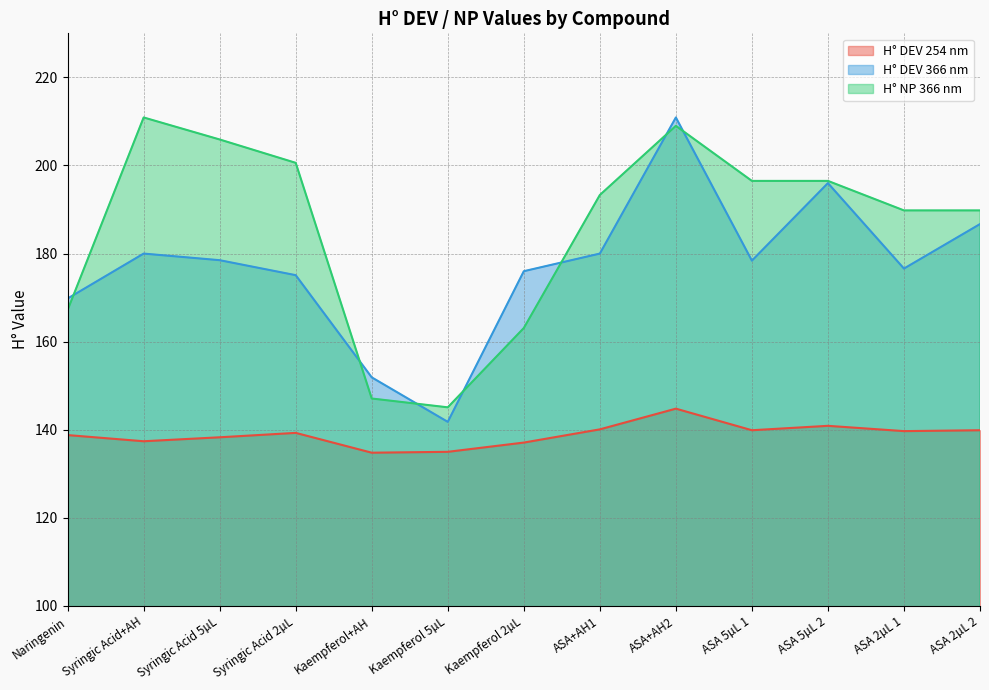

Which series changed the most between Naringenin and Syringic Acid 5µL?

H° NP 366 nm